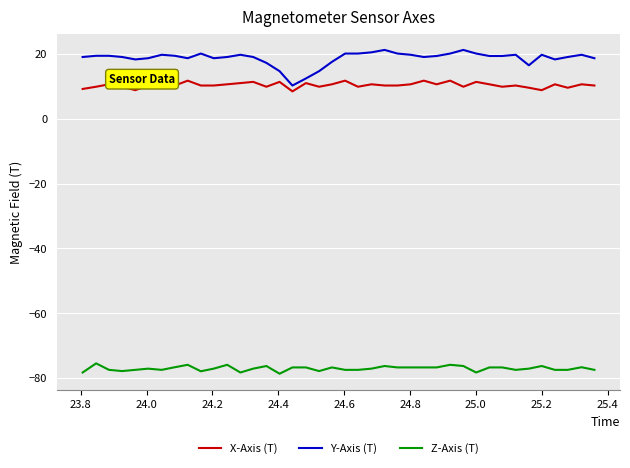

Which series has the largest total across all categories?

Y-Axis (T)